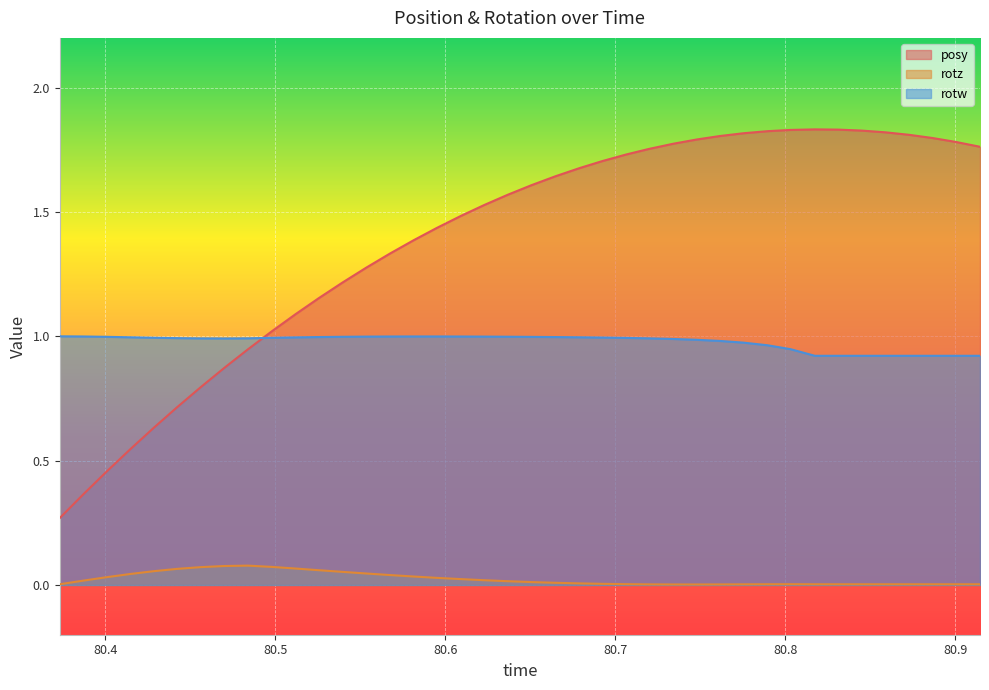

Rank the categories by rotw value from highest to lowest.

80.37317, 80.58142, 80.59509, 80.38708, 80.5675, 80.60913, 80.62305, 80.55359, 80.63684, 80.53955, 80.401, 80.65063, 80.52551, 80.66492, 80.67896, 80.41504, 80.51184, 80.69238, 80.42883, 80.49792, 80.7063, 80.44238, 80.48389, 80.71985, 80.45618, 80.47009, 80.73425, 80.7478, 80.76147, 80.77539, 80.78955, 80.8031, 80.81738, 80.83105, 80.84485, 80.85889, 80.8728, 80.8866, 80.90051, 80.91455